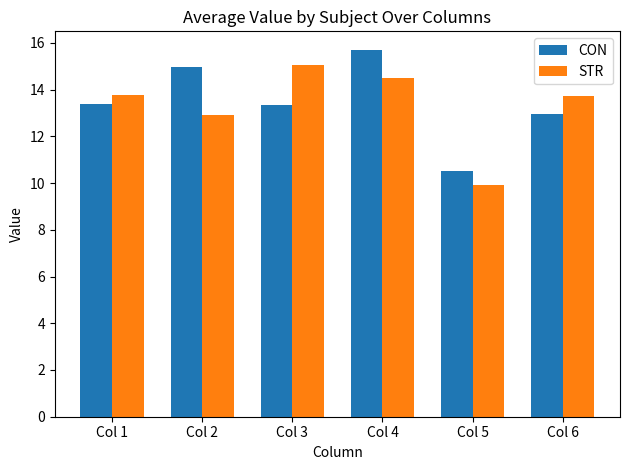

What is the smallest value displayed?

9.9